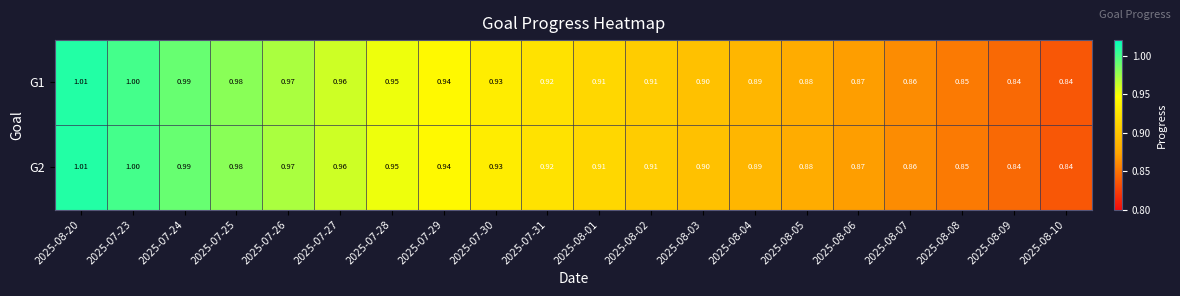

Is the value of G2 at 2025-08-08 greater than the value of G1 at 2025-08-01?

No